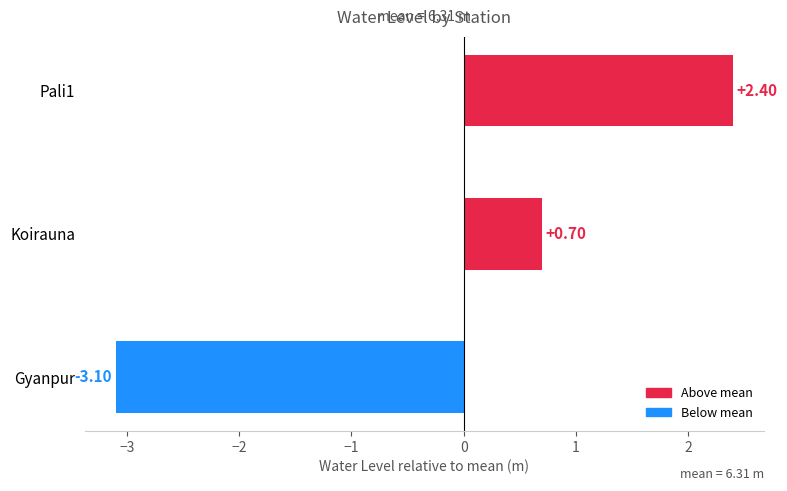

What is the difference between the maximum and second lowest values?

1.7